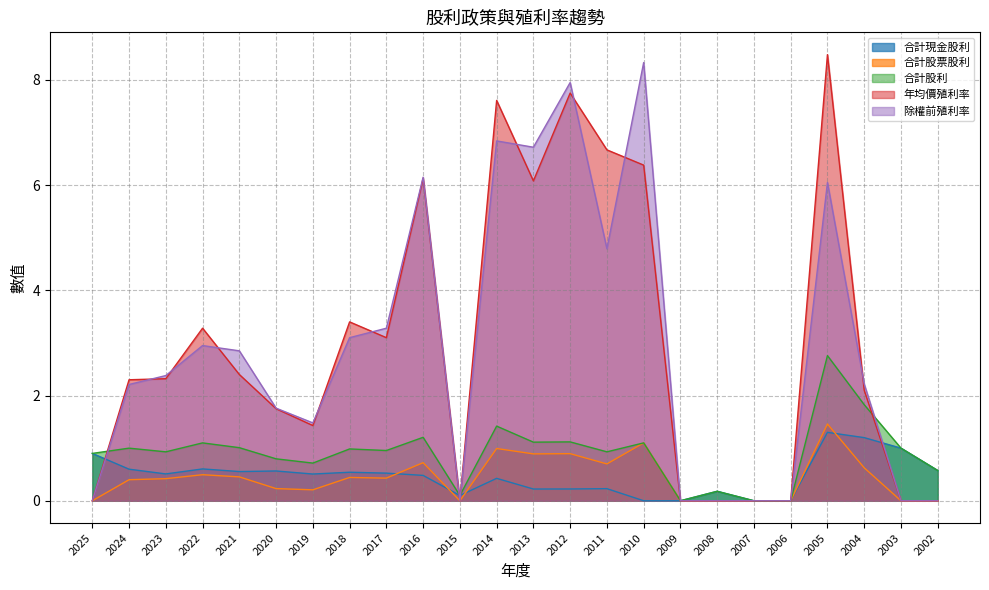

True or false: 合計股利 and 合計現金股利 cross at least once.

False